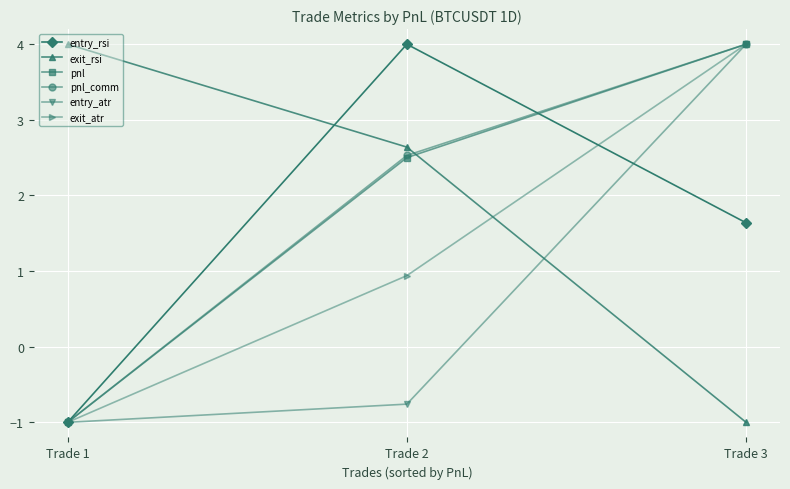

Where is pnl nearest to the value 1?

Trade 2